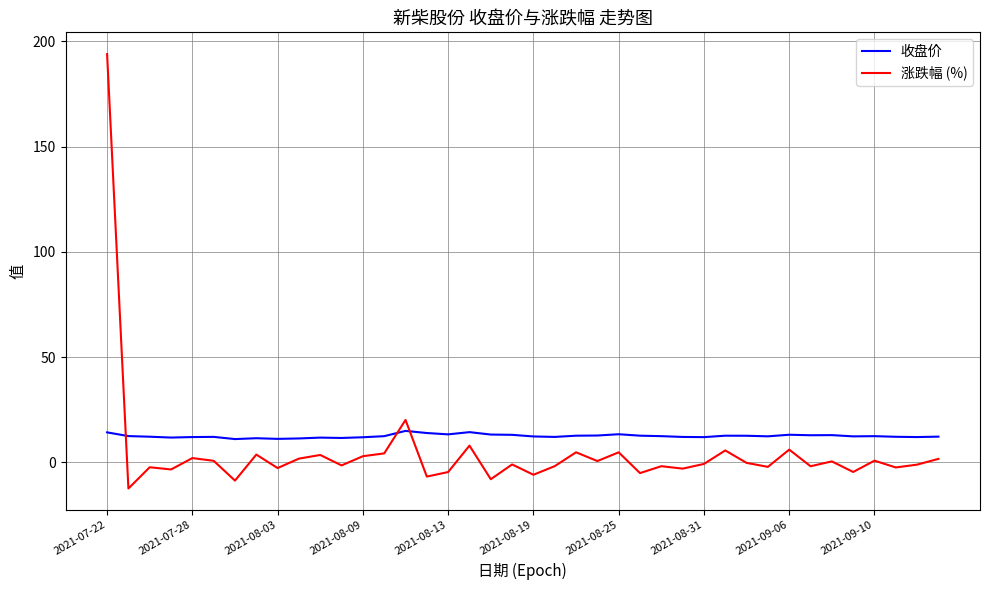

What is the minimum value shown in the chart?

-12.4